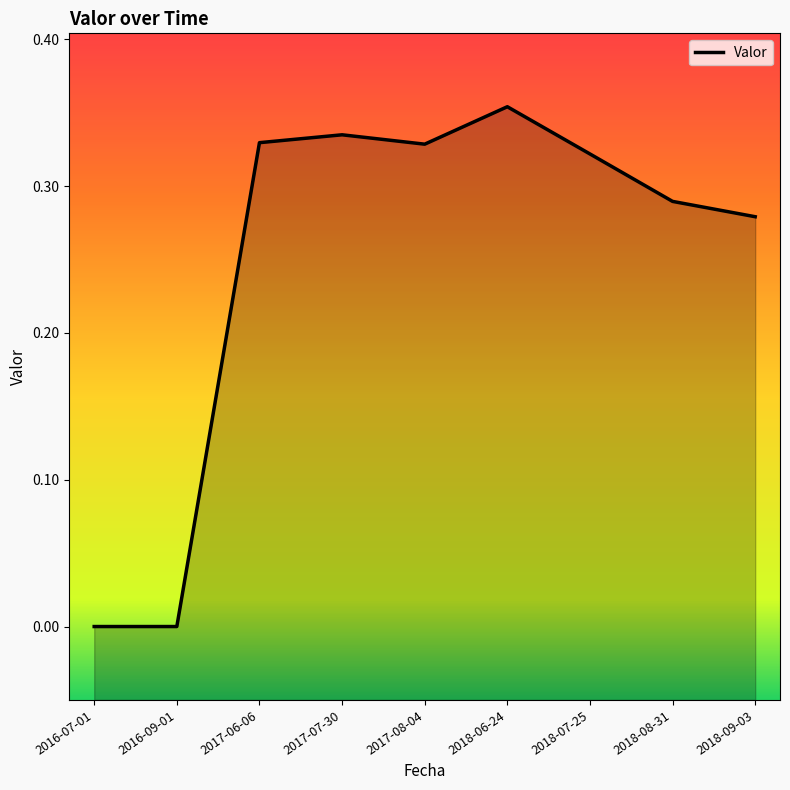

What is the label of the 3rd point from the left?

2017-06-06